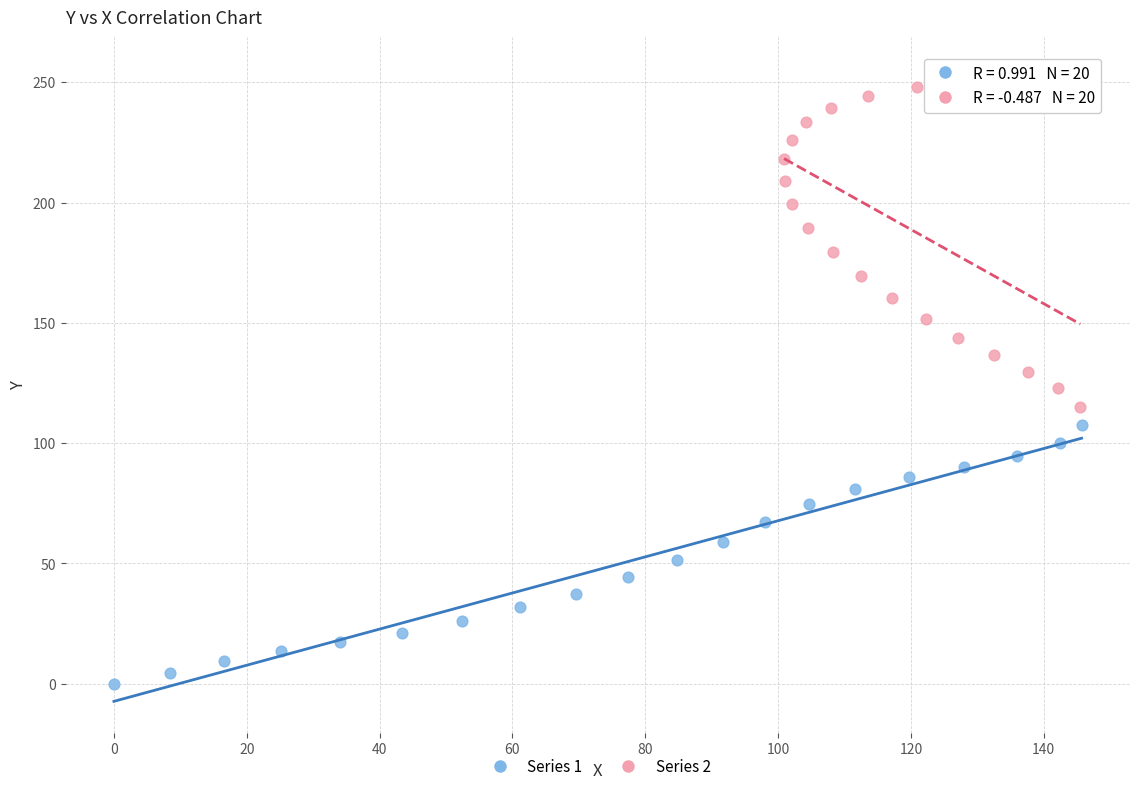

Which series contains the lowest Y value?

Series 1